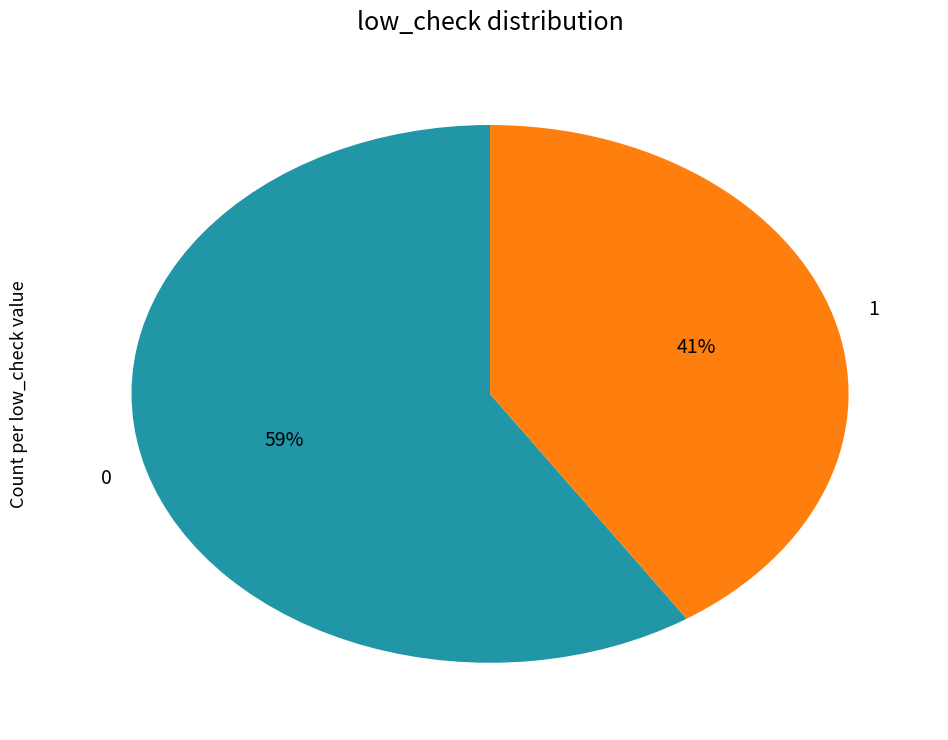

Rank the categories by value from lowest to highest.

1, 0